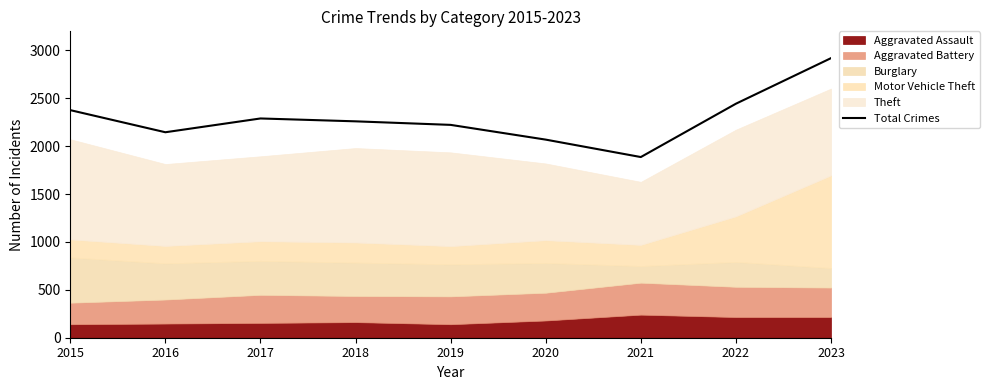

True or false: the data shows 2223 at 2019.

True